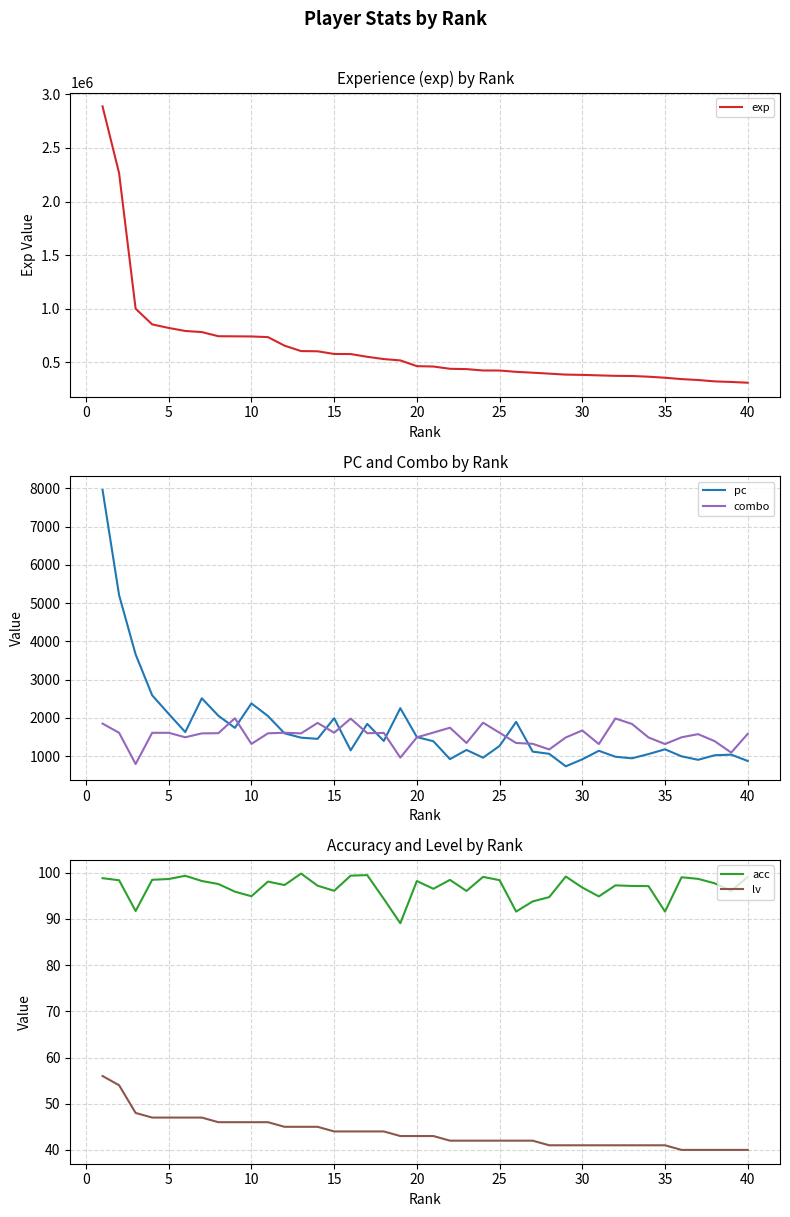

What is the greatest value displayed?

2888215.0